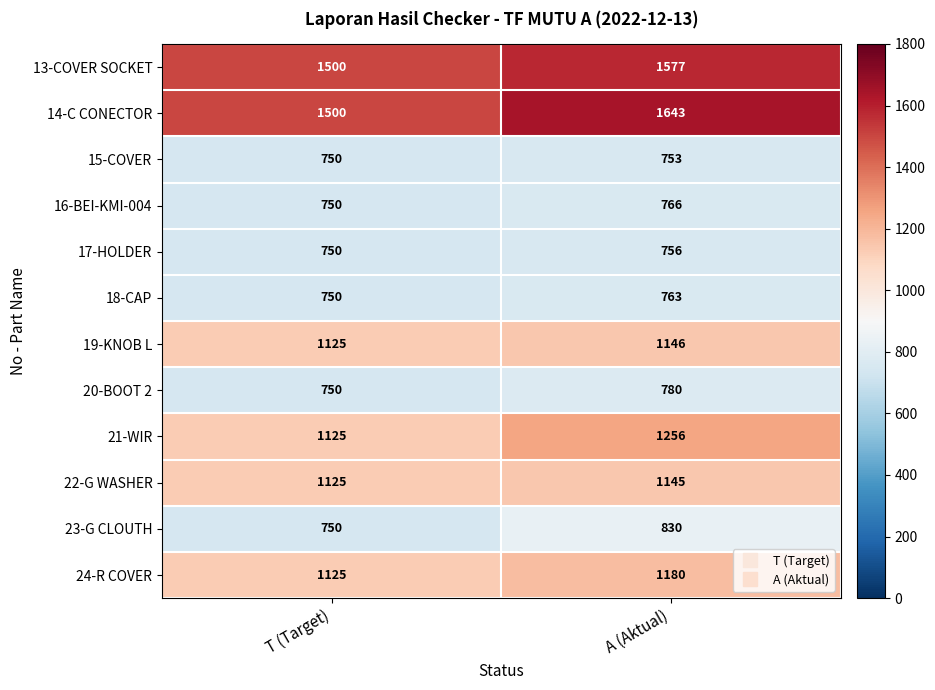

Is it true that 24-R COVER equals 1180 at A (Aktual)?

True